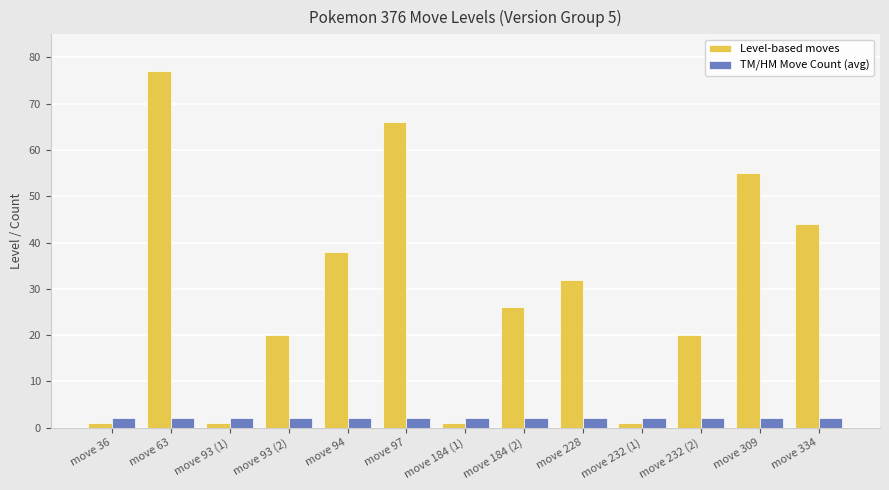

Reading left to right, transcribe all the data shown in this chart.

Level-based moves: move 36=1	move 63=77	move 93 (1)=1	move 93 (2)=20	move 94=38	move 97=66	move 184 (1)=1	move 184 (2)=26	move 228=32	move 232 (1)=1	move 232 (2)=20	move 309=55	move 334=44
TM/HM Move Count (avg): move 36=2	move 63=2	move 93 (1)=2	move 93 (2)=2	move 94=2	move 97=2	move 184 (1)=2	move 184 (2)=2	move 228=2	move 232 (1)=2	move 232 (2)=2	move 309=2	move 334=2